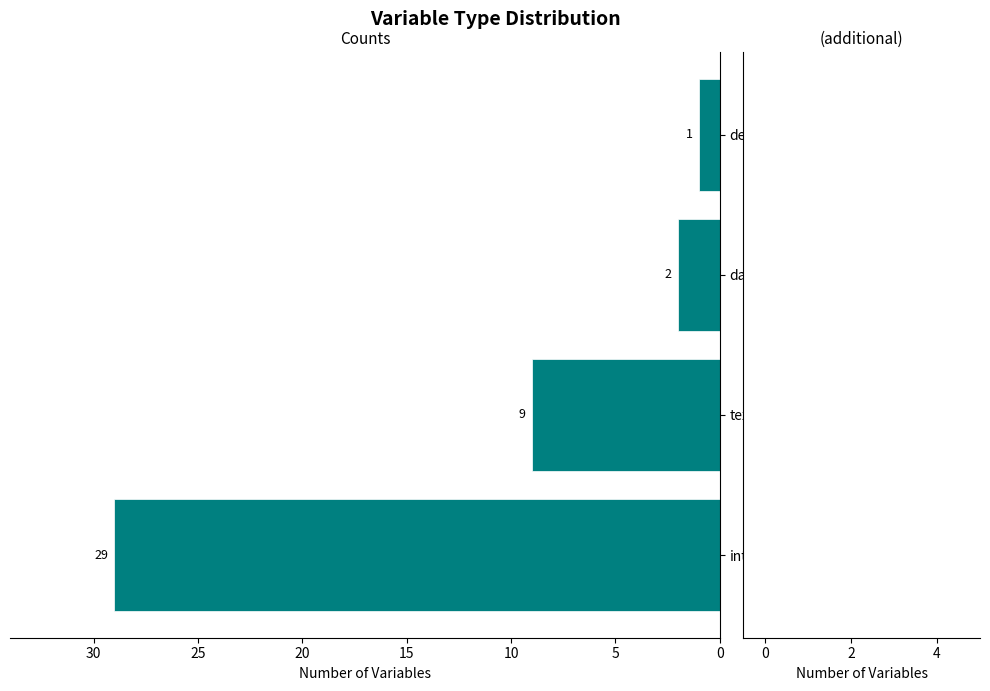

How many series are shown in this chart?

1